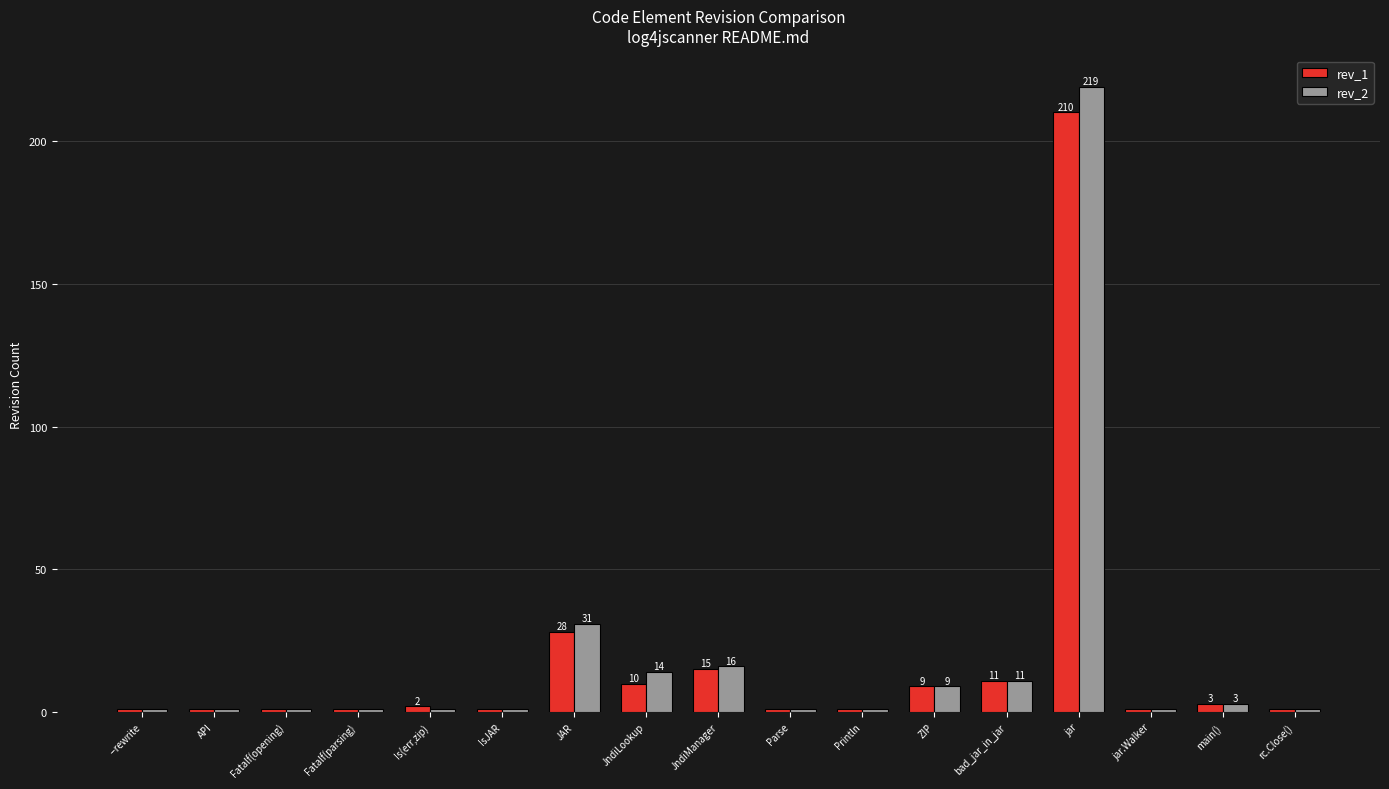

What position from the left is Parse?

10